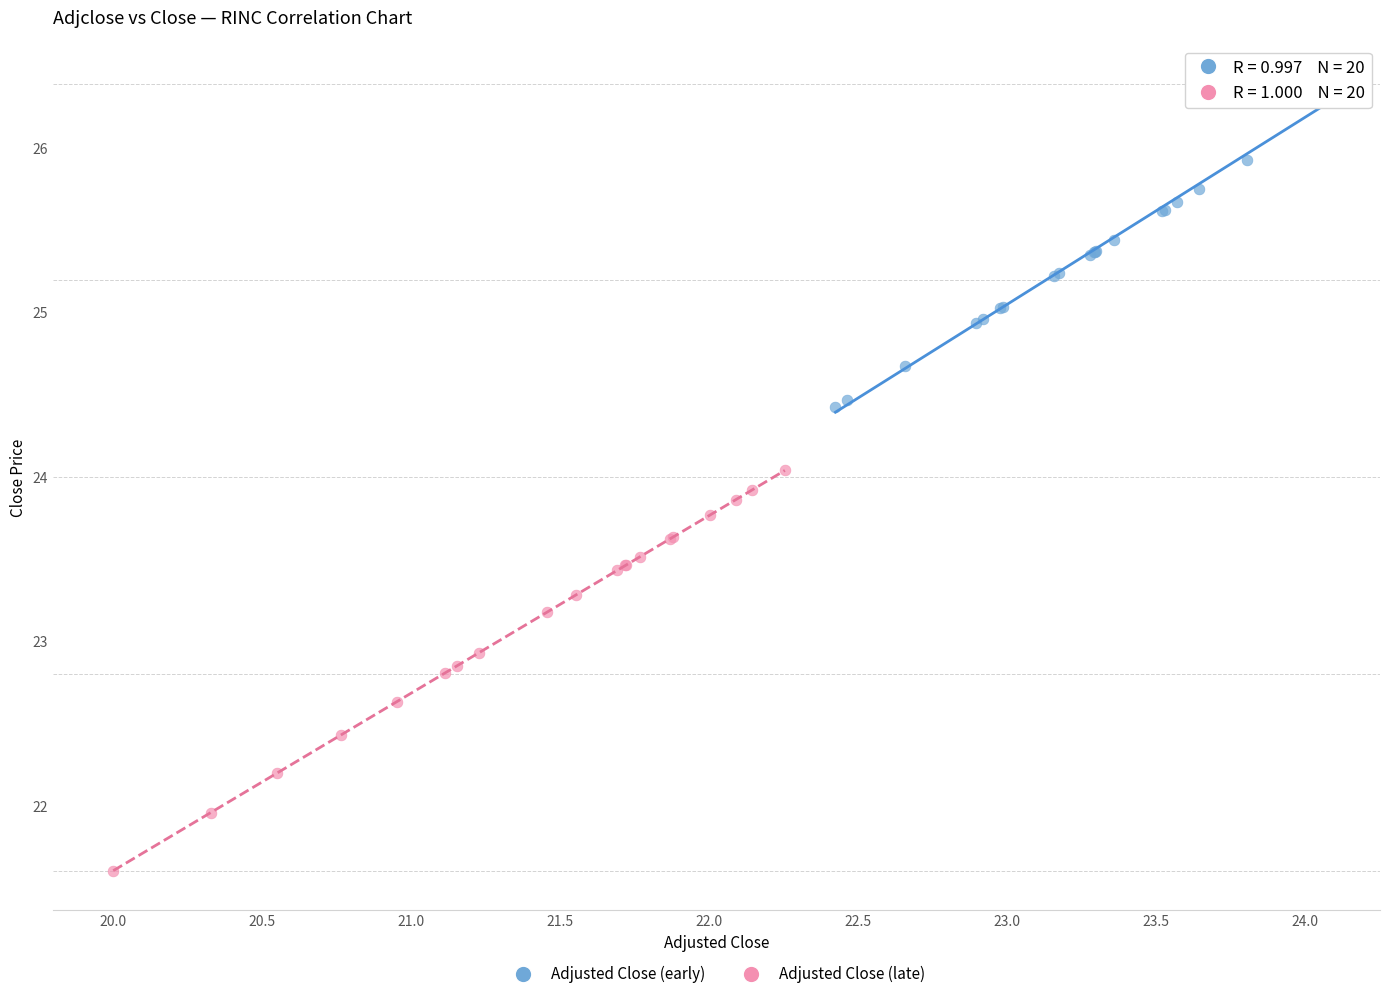

Which series has the widest spread of Y values?

Adjusted Close (late)